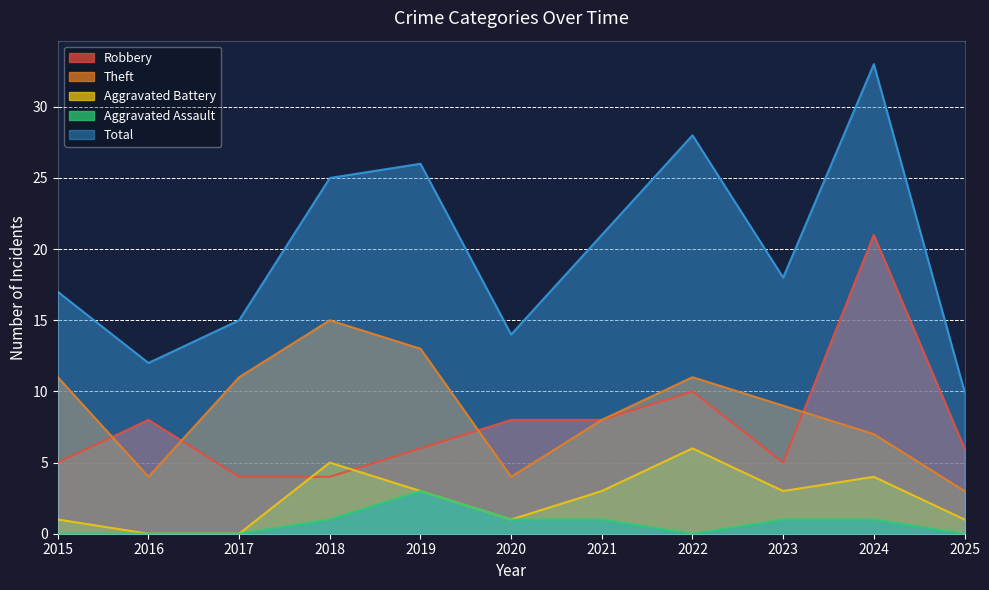

How many Aggravated Battery values are between 1 and 4?

7